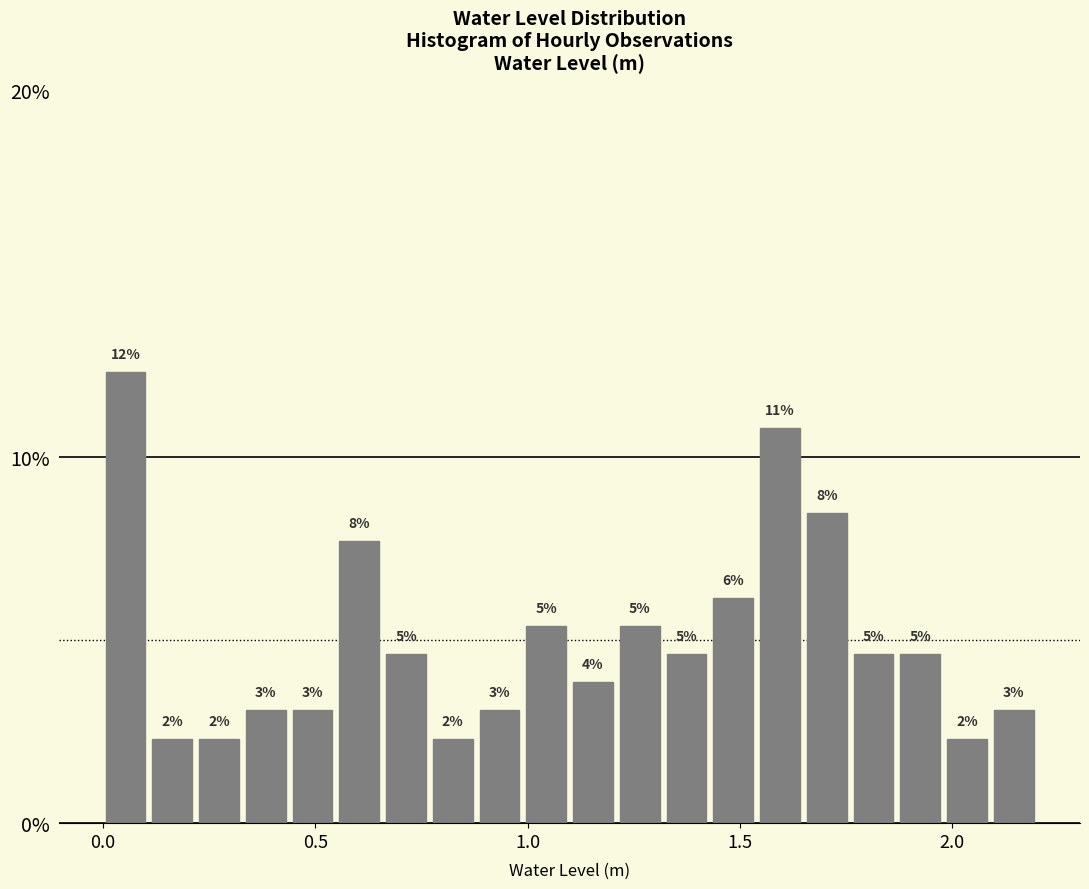

Read against the x-axis, roughly where is the centre of the tallest bar?

0.05